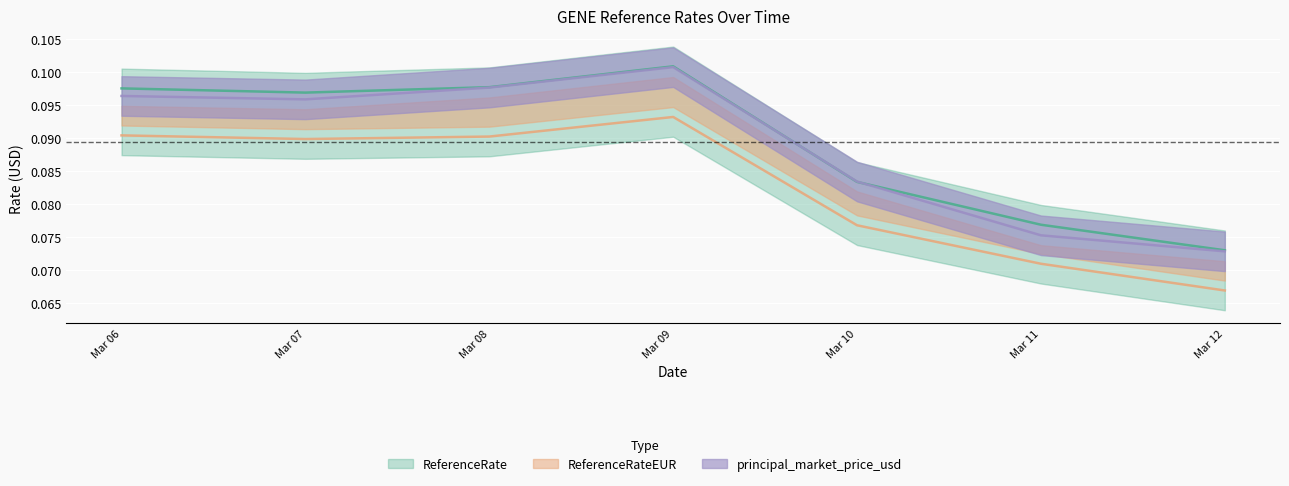

What is the total value across all series at Mar 06?

0.3